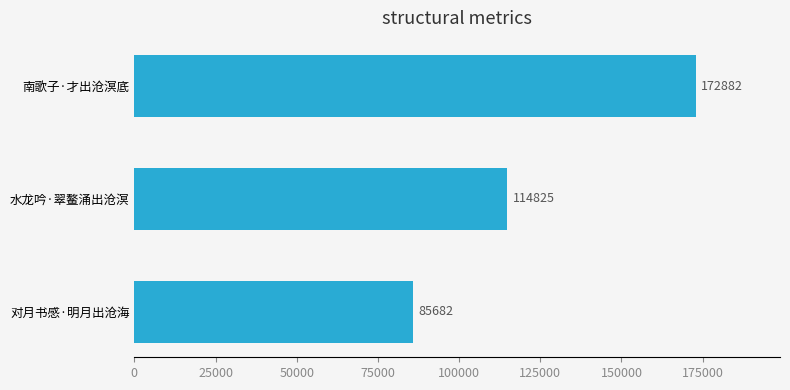

What is the difference between the maximum and minimum values?

87200